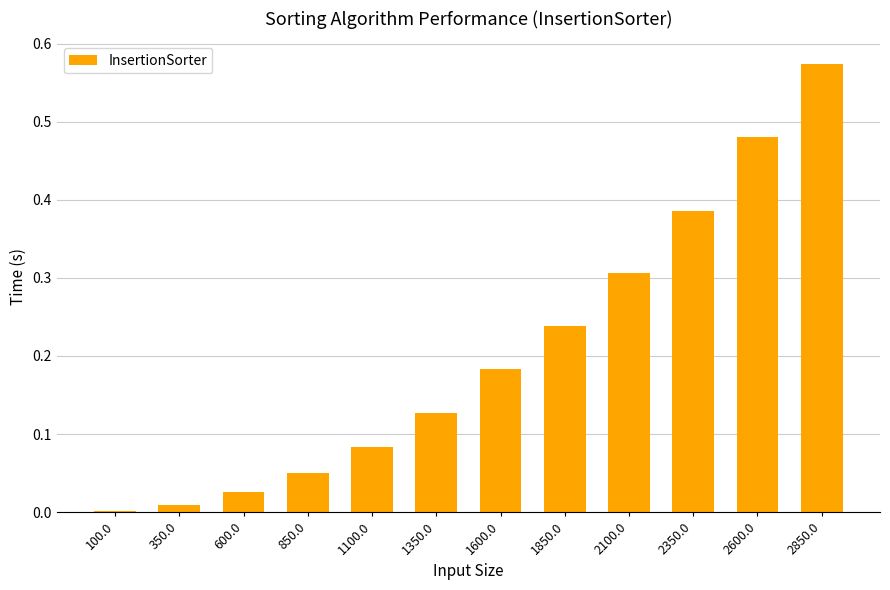

Which label corresponds to the largest value in the chart?

2850.0